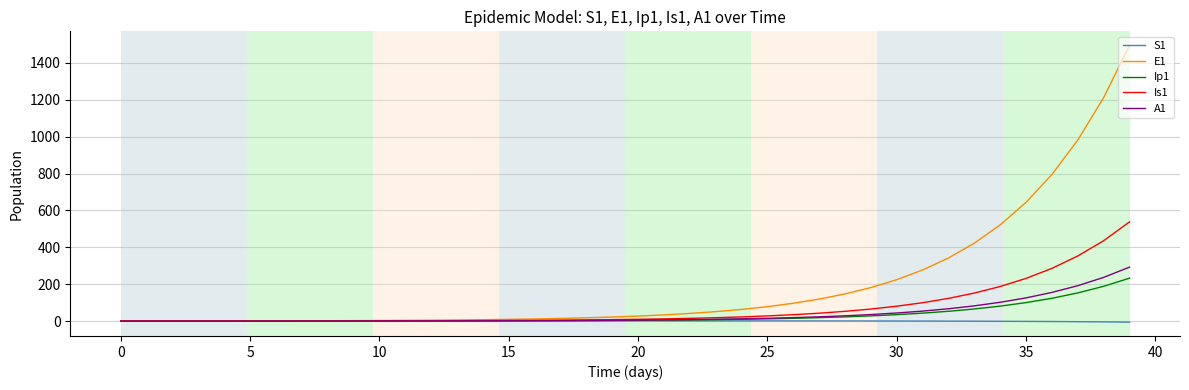

What is the highest value of the Ip1 series?

233.0